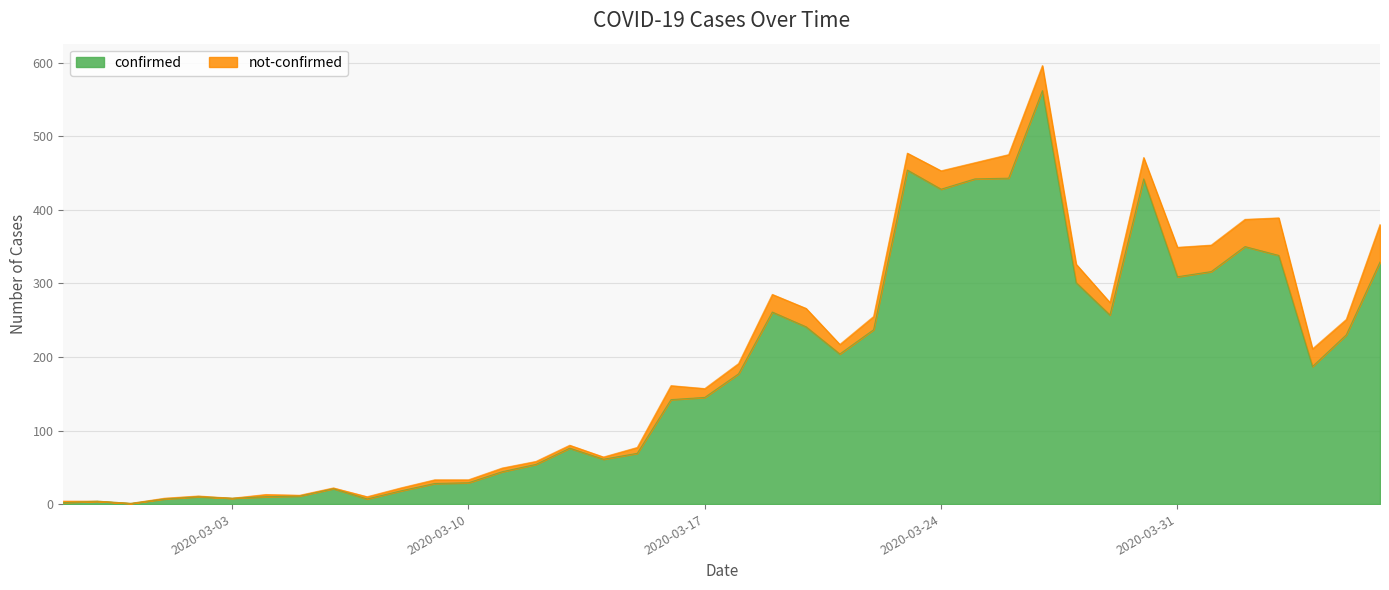

Reading right to left, transcribe all the data shown in this chart.

2020-04-06=329	2020-04-05=230	2020-04-04=187	2020-04-03=338	2020-04-02=350	2020-04-01=316	2020-03-31=309	2020-03-30=442	2020-03-29=257	2020-03-28=301	2020-03-27=562	2020-03-26=443	2020-03-25=442	2020-03-24=428	2020-03-23=454	2020-03-22=237	2020-03-21=204	2020-03-20=241	2020-03-19=261	2020-03-18=177	2020-03-17=145	2020-03-16=142	2020-03-15=69	2020-03-14=61	2020-03-13=76	2020-03-12=54	2020-03-11=44	2020-03-10=29	2020-03-09=28	2020-03-08=18	2020-03-07=7	2020-03-06=21	2020-03-05=11	2020-03-04=10	2020-03-03=8	2020-03-02=10	2020-03-01=7	2020-02-29=1	2020-02-28=4	2020-02-27=2